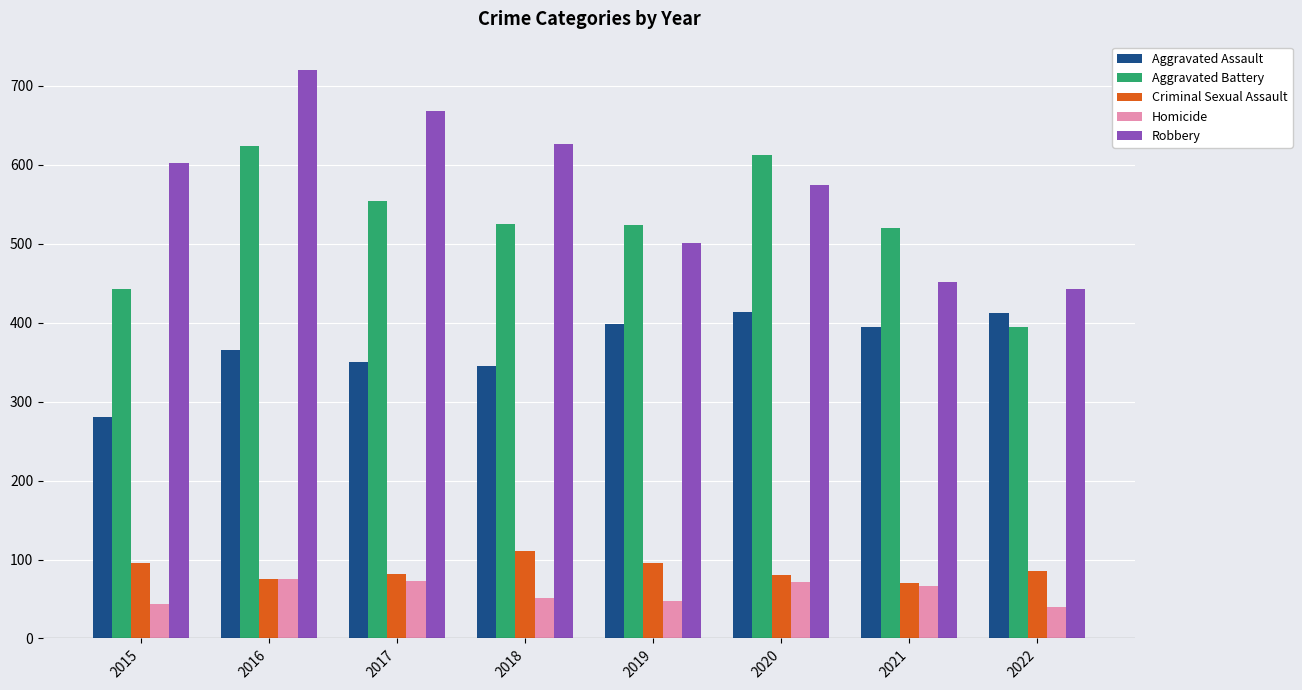

At which category is the sum across all series the highest?

2016